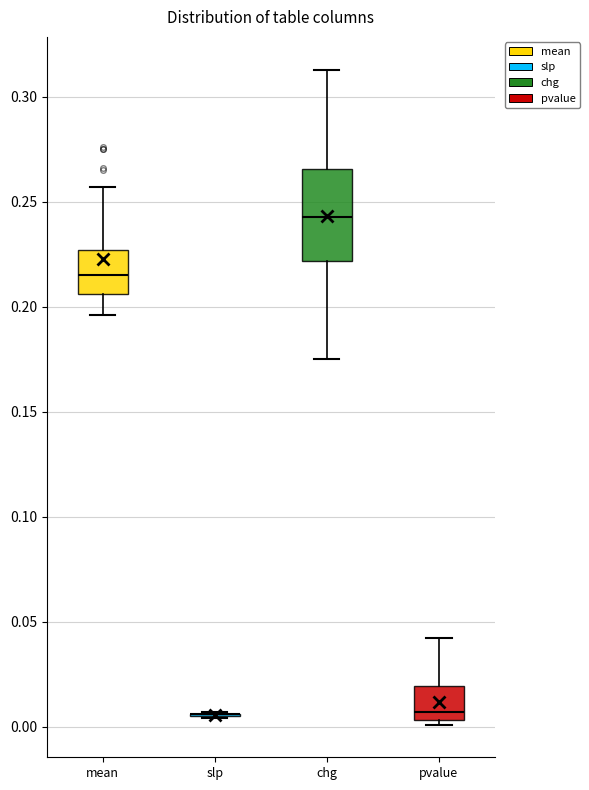

Comparing the boxes themselves (not the whiskers), which one is the tallest?

chg